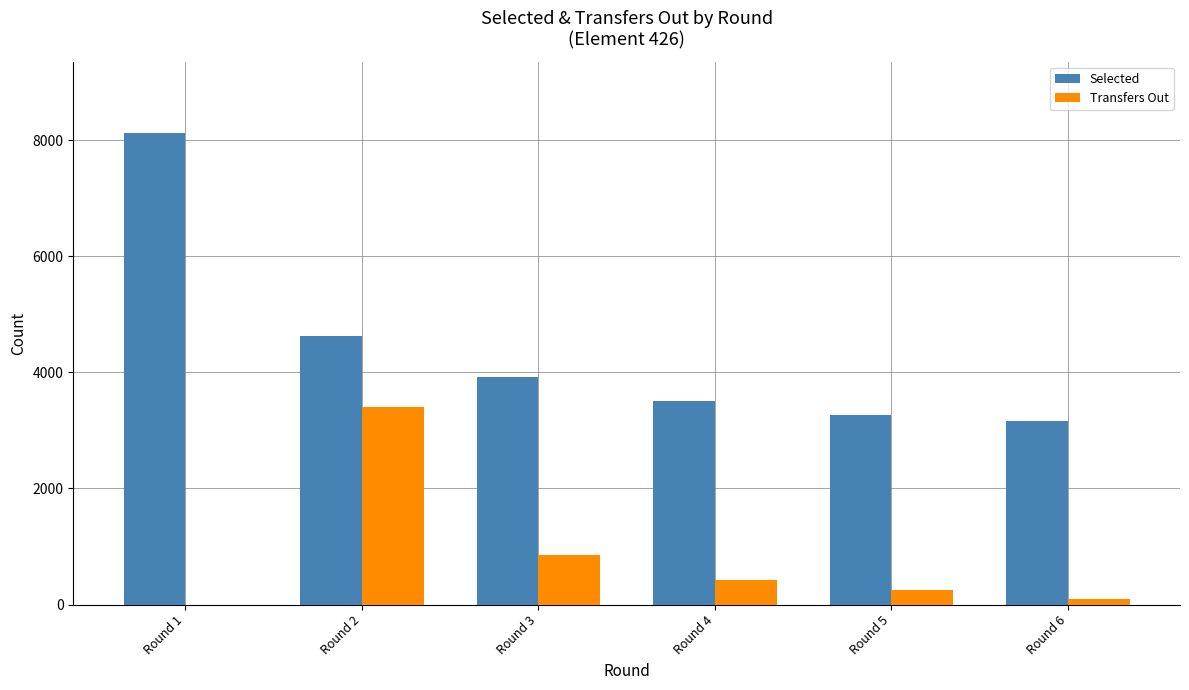

Between Round 4 and Round 6, which series saw the biggest shift?

Selected